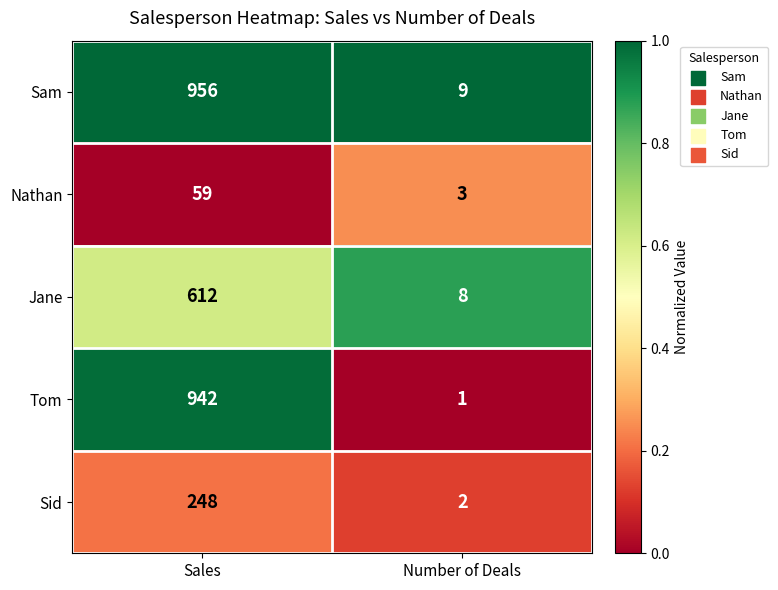

Rank the series at Number of Deals from highest to lowest value.

Sam, Jane, Nathan, Sid, Tom